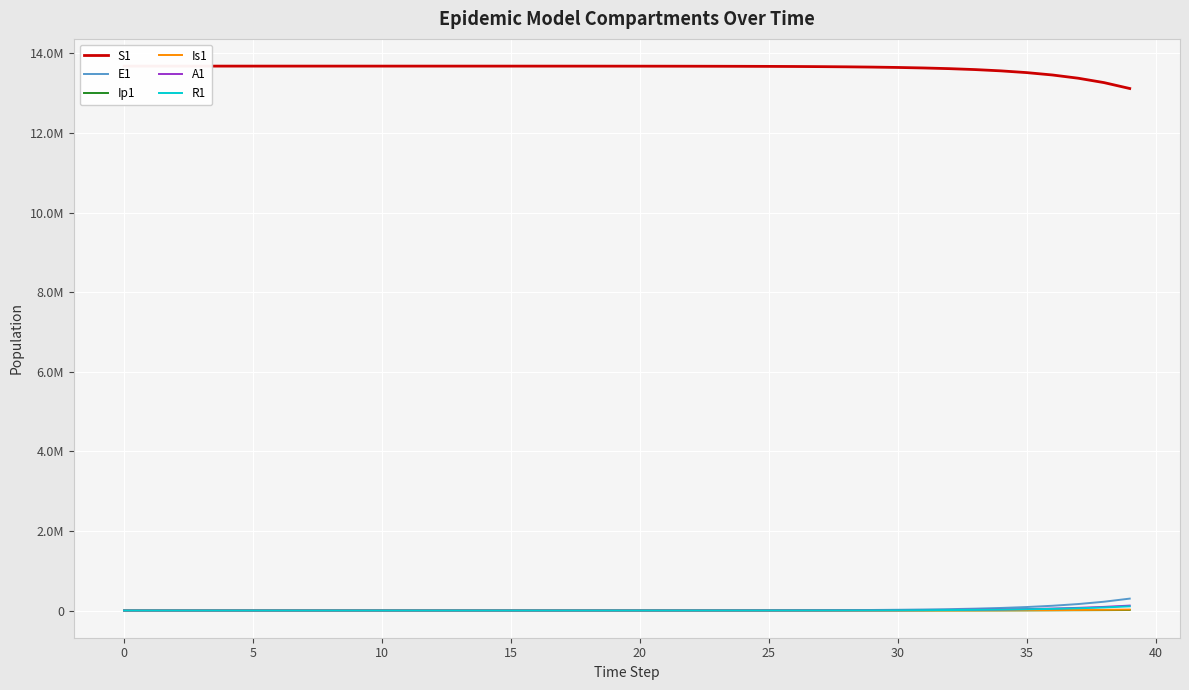

Which series changed the most between 20 and 38?

S1